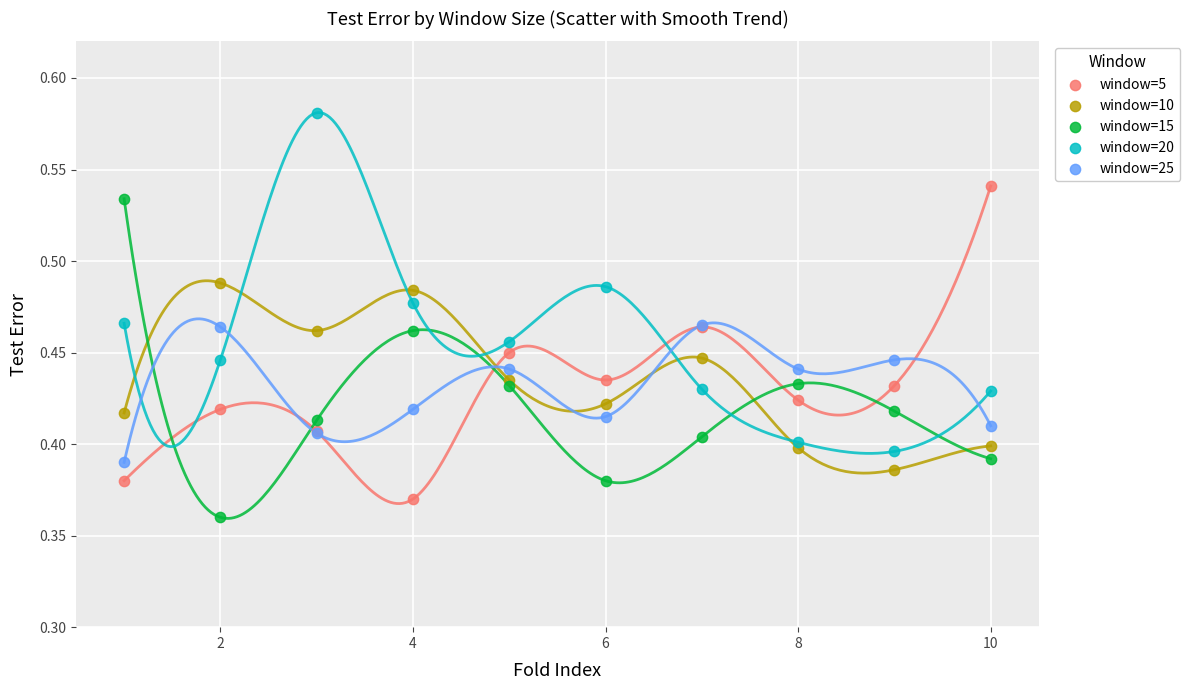

Which series reaches the maximum Y coordinate?

window=20